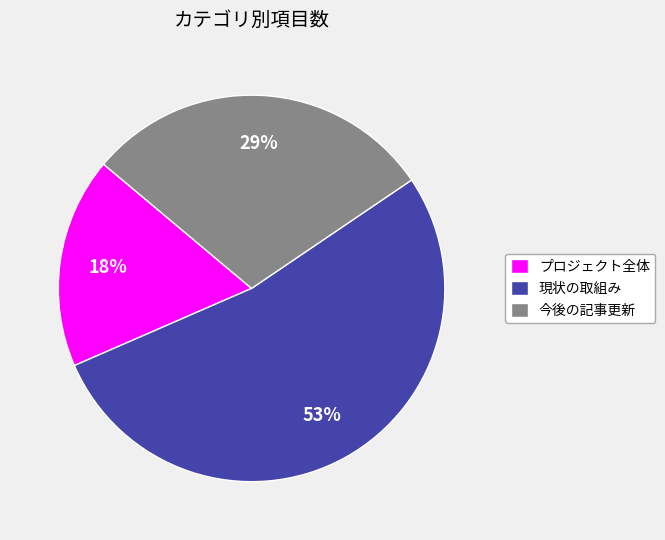

To the nearest percent, what percentage of the pie is 現状の取組み?

53%